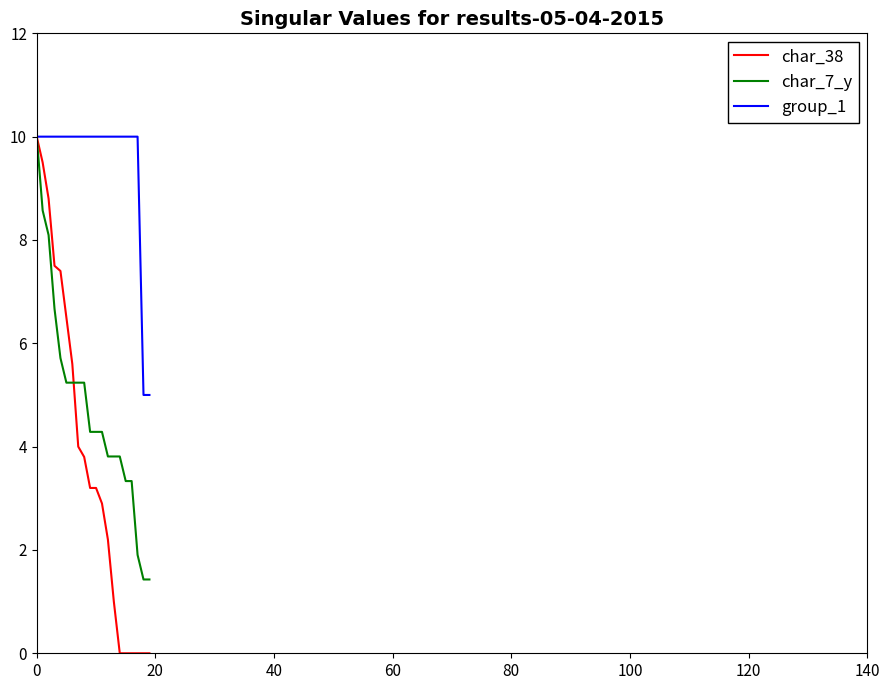

Which series has the largest total across all categories?

group_1